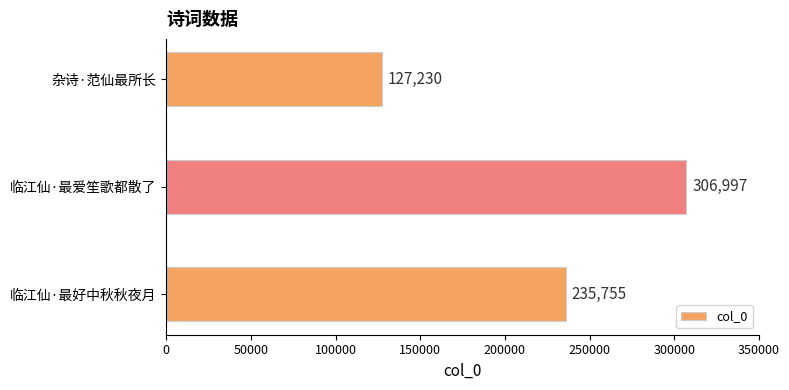

What is the average value?

223327